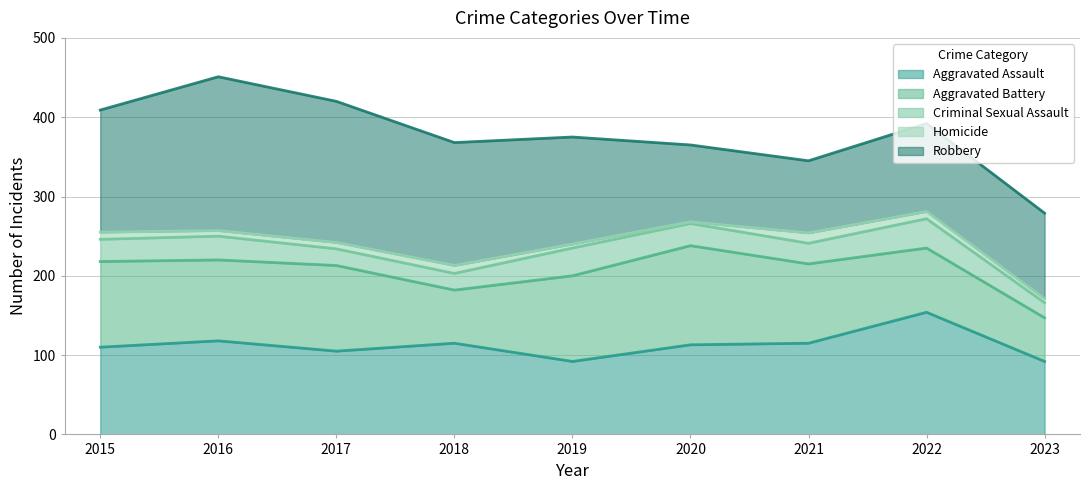

How many lines are shown in the chart?

5